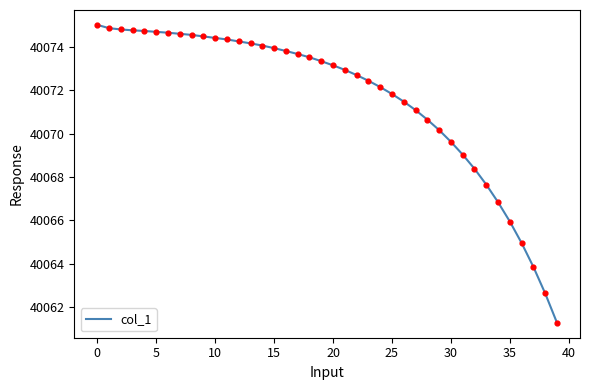

What is the difference between the maximum and minimum values?

13.7